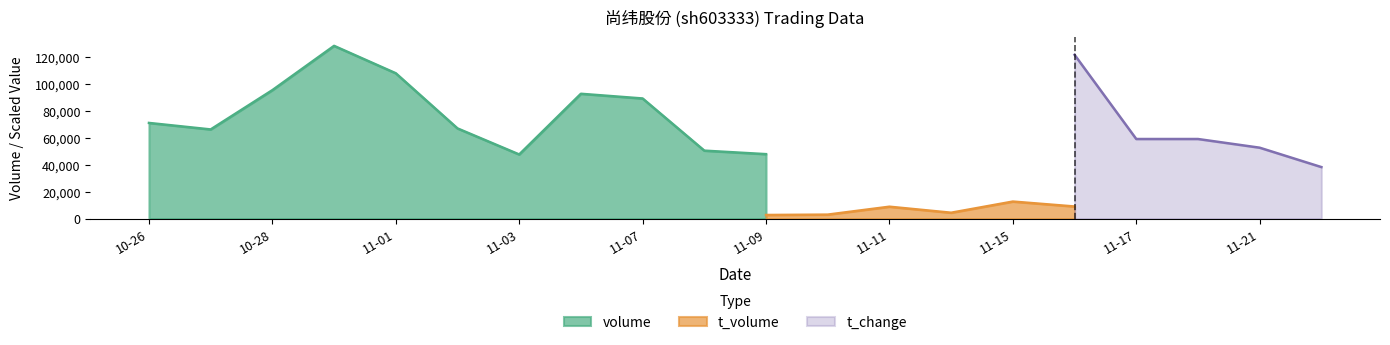

What is the minimum value for volume?

47728